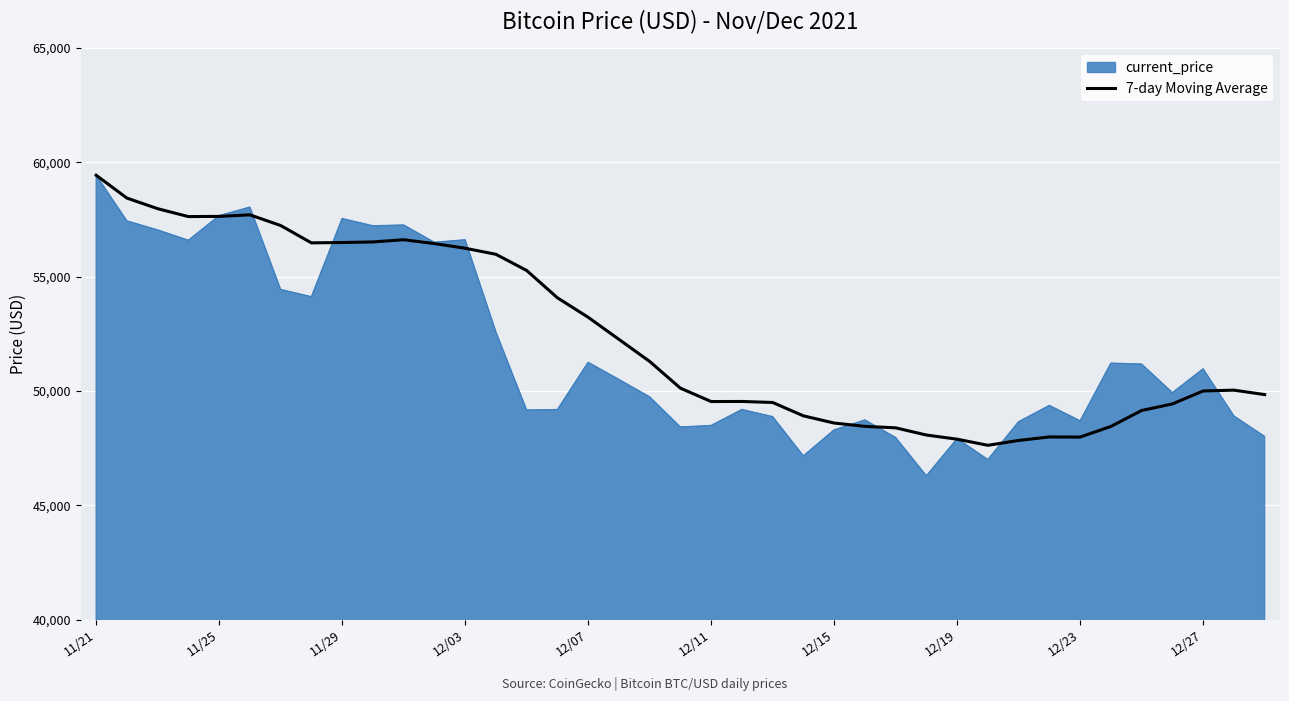

Which series has the widest spread of values?

current_price